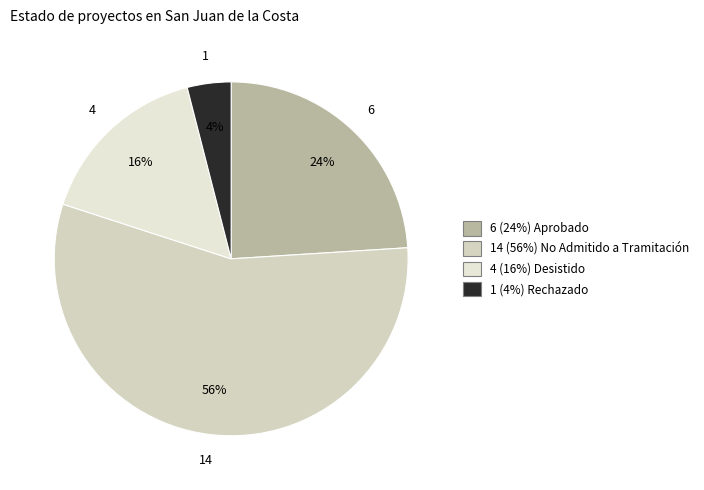

To the nearest percent, what is the difference between the largest and smallest slice percentages?

52%